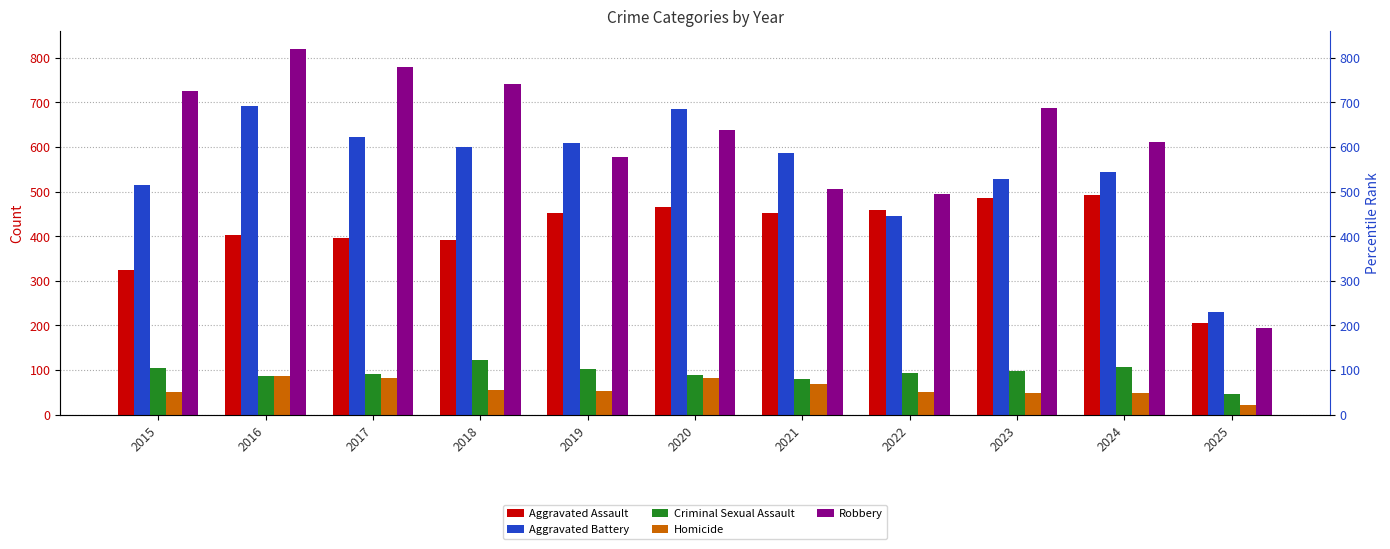

Reading right to left, transcribe all the data shown in this chart.

Aggravated Assault: 206	492	486	458	452	466	452	392	396	402	323
Aggravated Battery: 229	543	529	446	587	686	608	600	623	691	515
Criminal Sexual Assault: 47	106	98	93	80	89	102	123	91	87	105
Homicide: 22	48	48	50	69	81	53	56	82	87	50
Robbery: 195	610	687	495	506	637	577	741	780	819	726